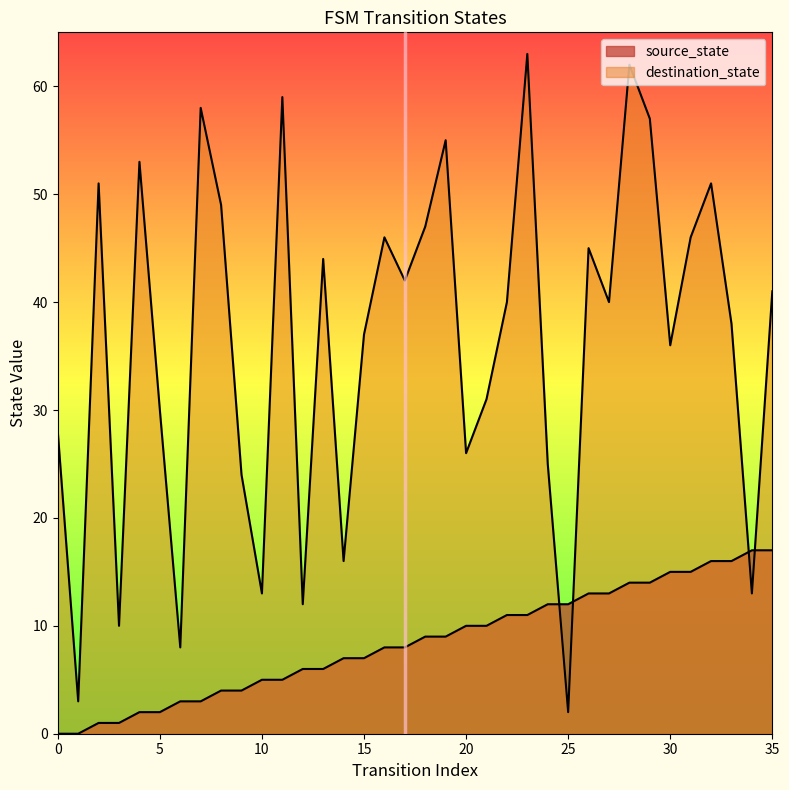

Rank the series by their maximum value, from lowest to highest.

source_state, destination_state